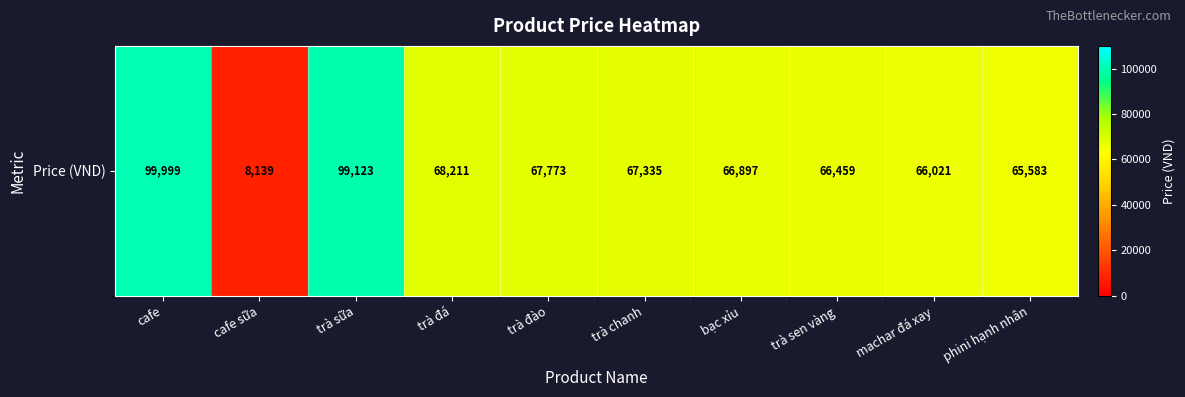

Where does the data first go above 67335?

cafe